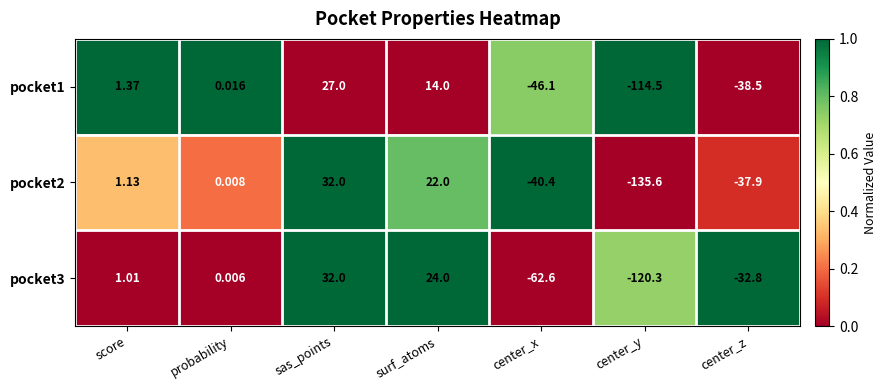

At which label does pocket2 reach its peak?

sas_points